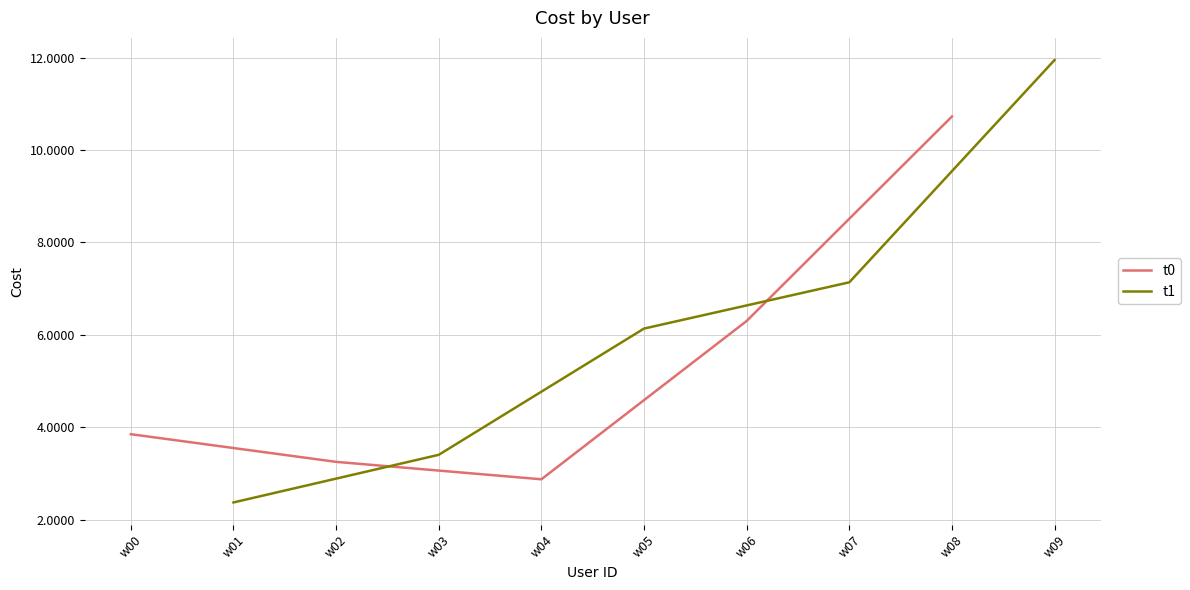

Which category has the highest value in the t0 series?

w08